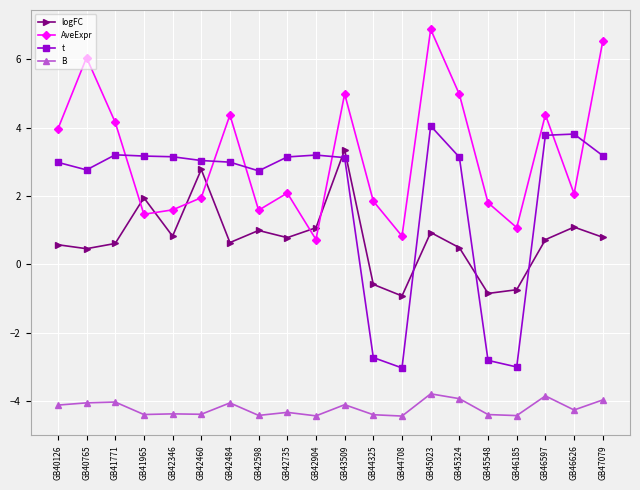

The value of B at GB41771 is -4.0. True or false?

True